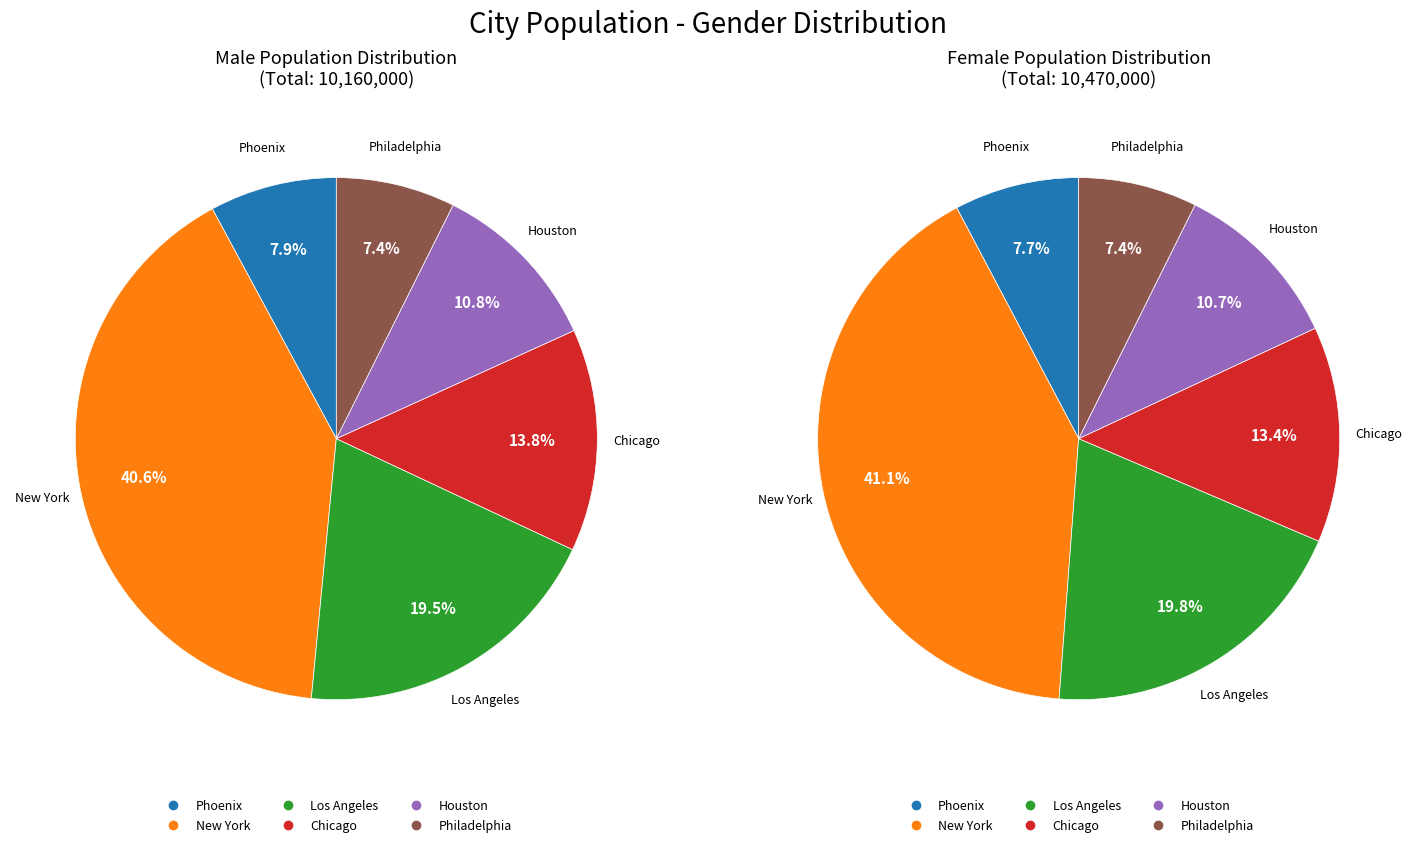

What portion of the pie excludes Philadelphia?

92.6%